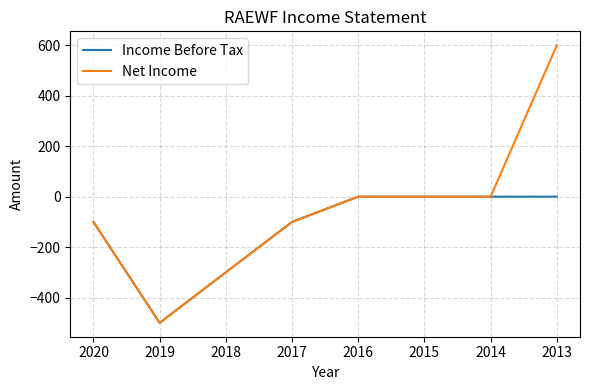

How many lines are shown in the chart?

2